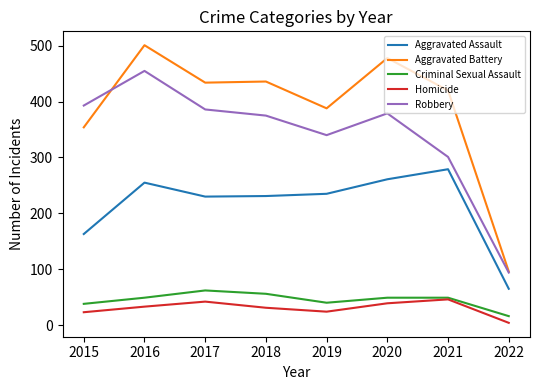

Which series has the largest total across all categories?

Aggravated Battery